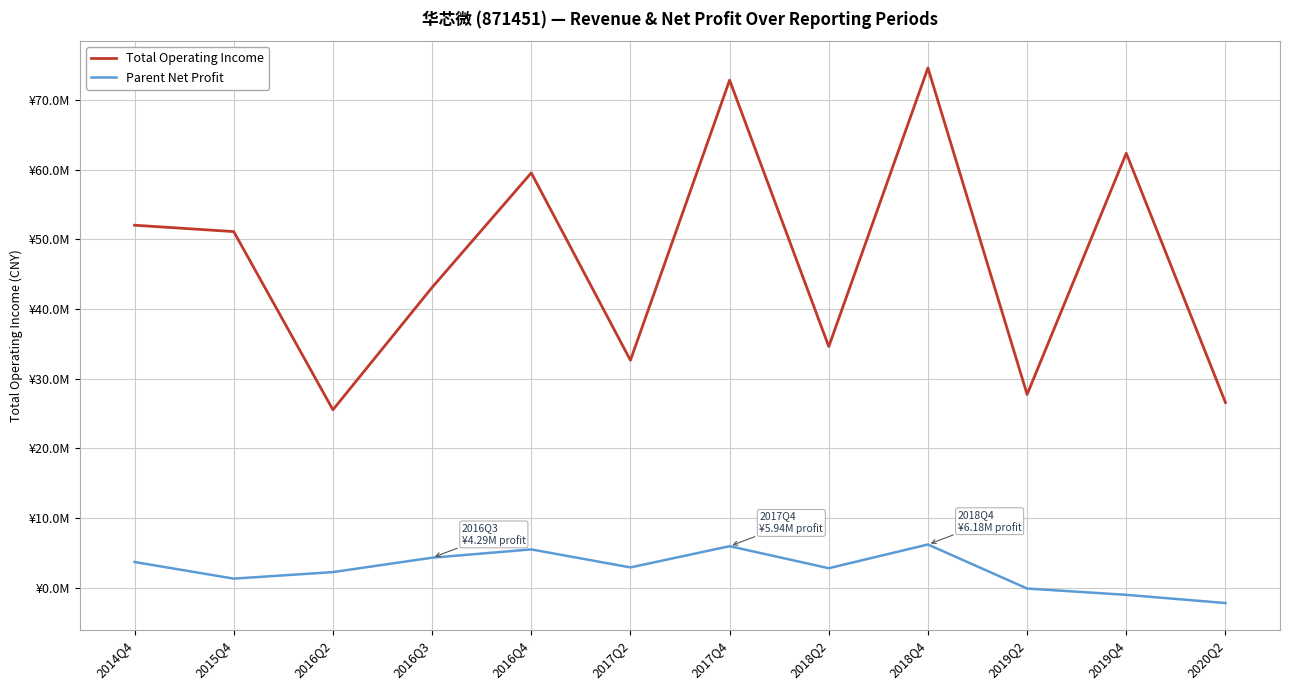

List the series in order of their overall mean, lowest first.

Parent Net Profit, Total Operating Income